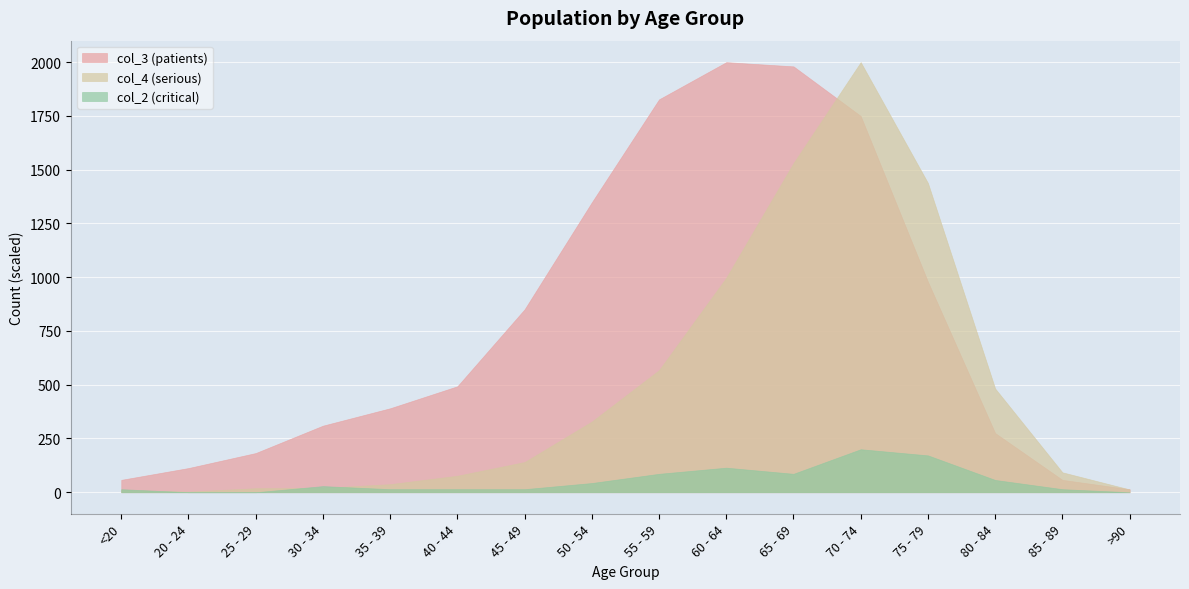

True or false: col_2 and col_3 intersect in this chart.

False